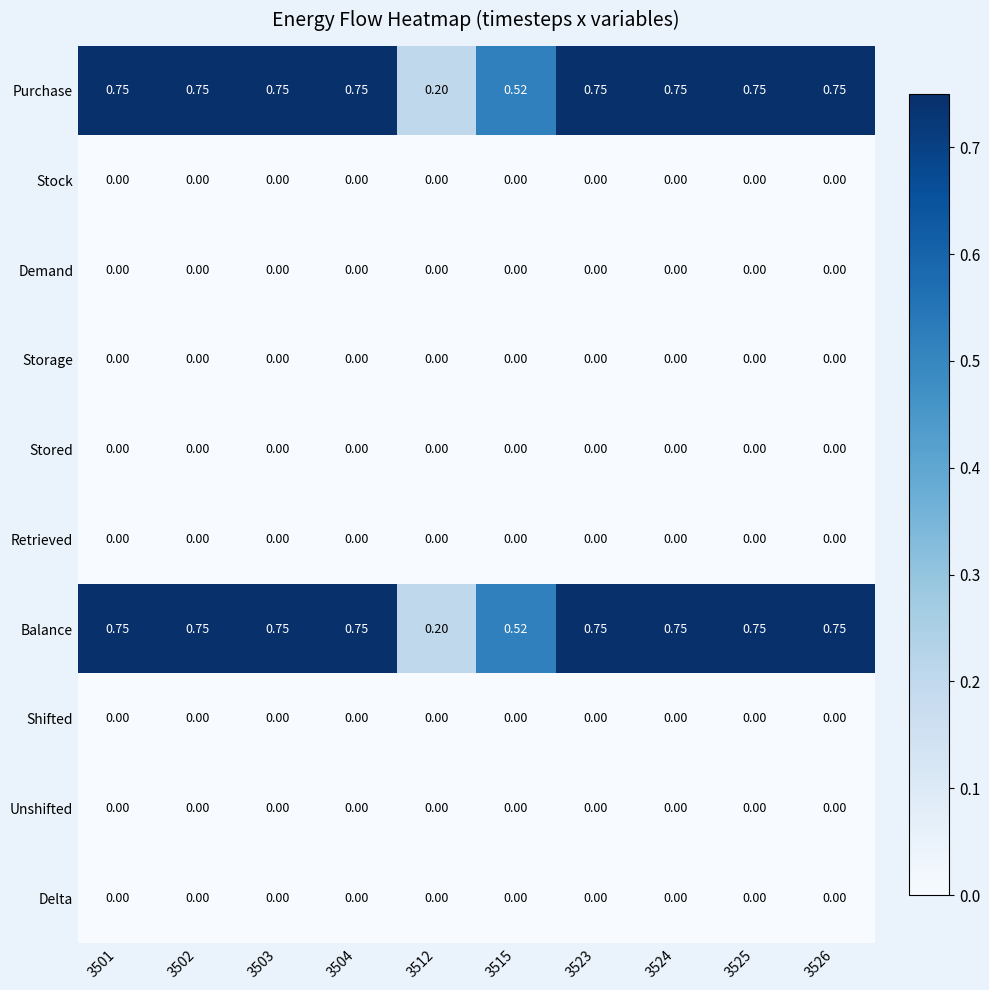

Which has a higher value, 3502 or 3523?

3502